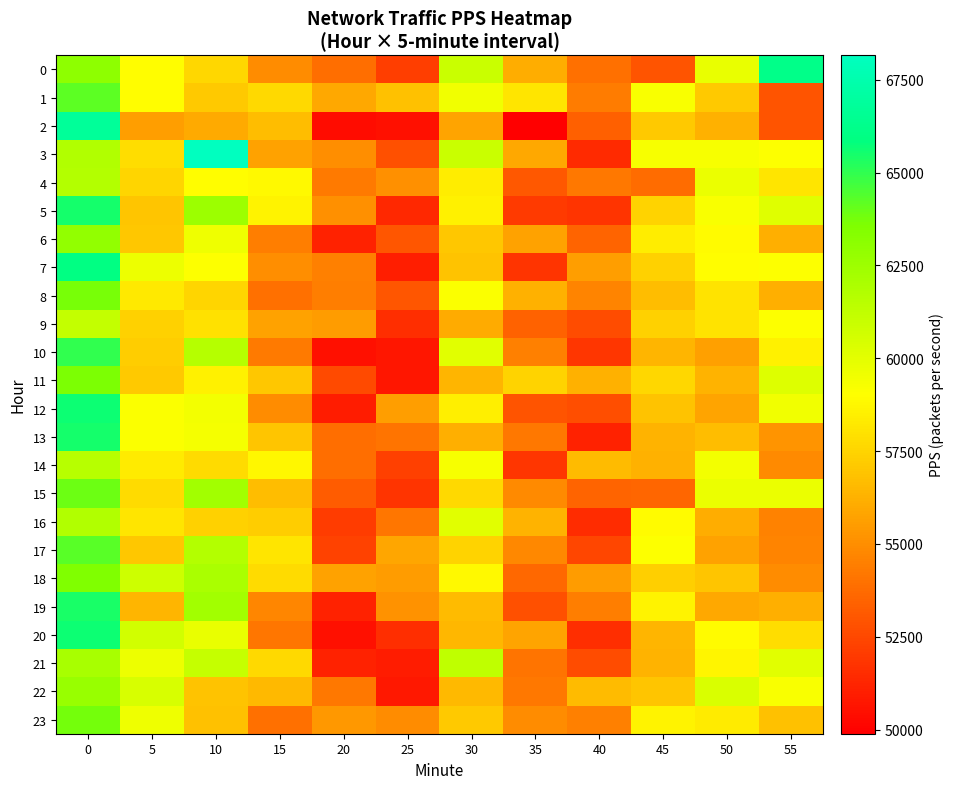

Between 10 and 45, which series saw the biggest shift?

3